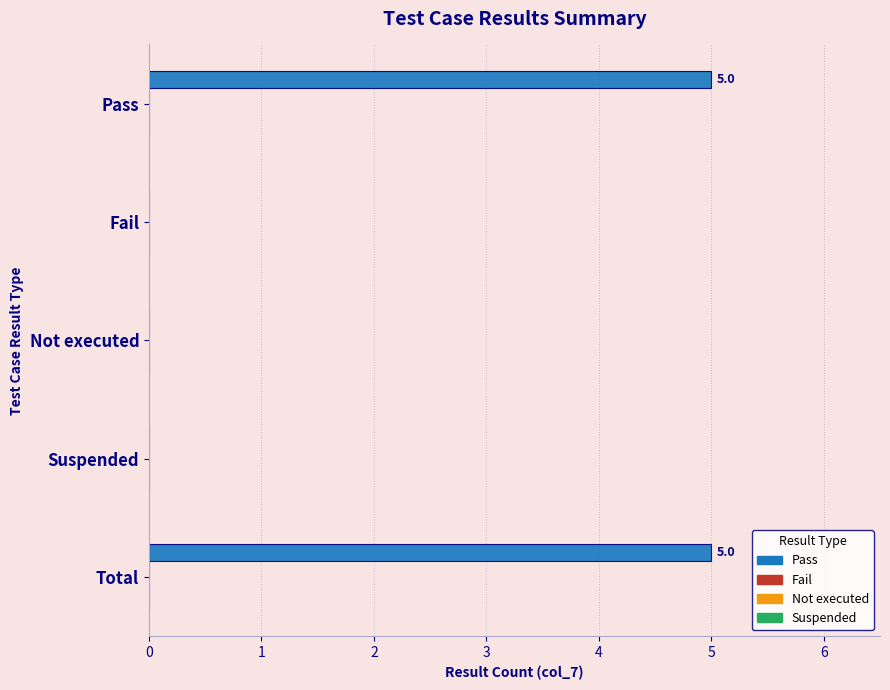

Are the bars horizontal?

Yes